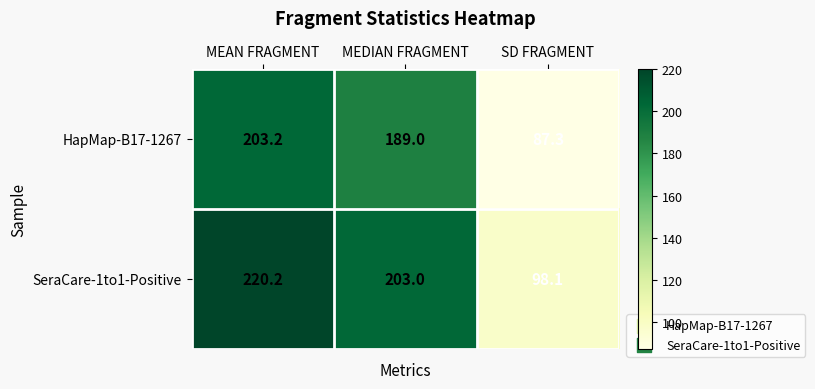

What is the difference between the SeraCare-1to1-Positive values at MEDIAN FRAGMENT and MEAN FRAGMENT?

17.2